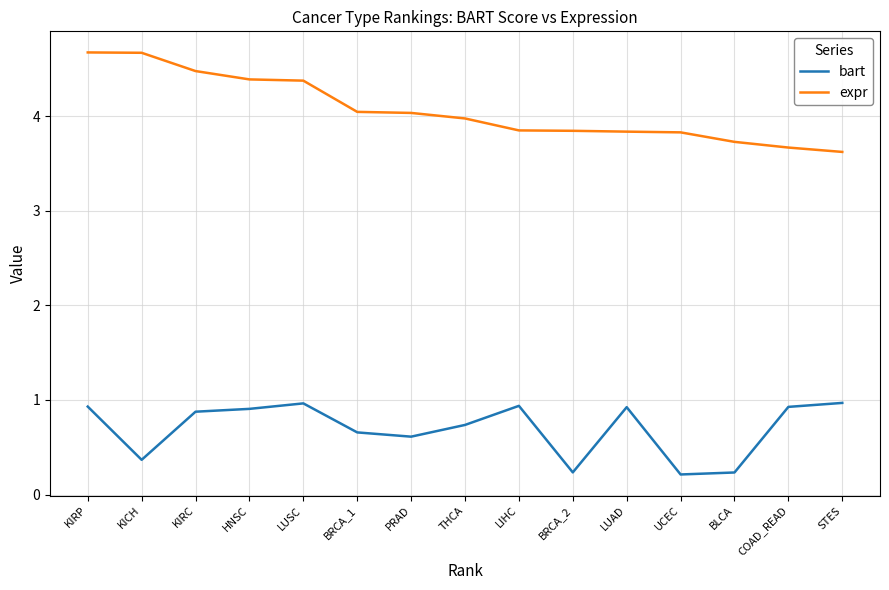

Does the chart have visible grid lines?

Yes